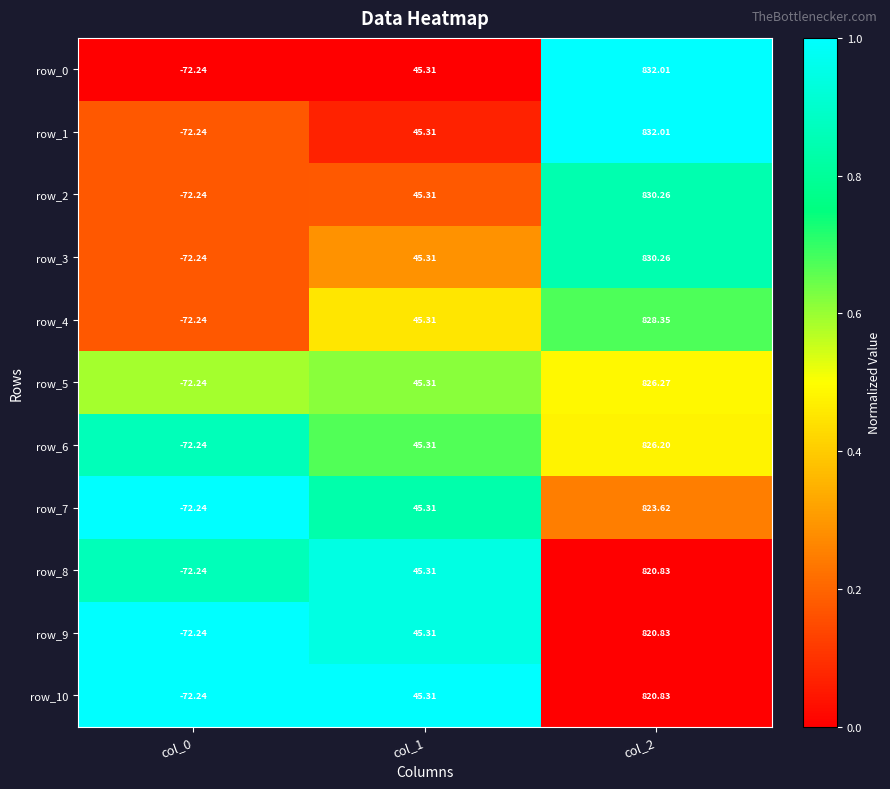

Rank the categories by row_8 value from lowest to highest.

col_0, col_1, col_2